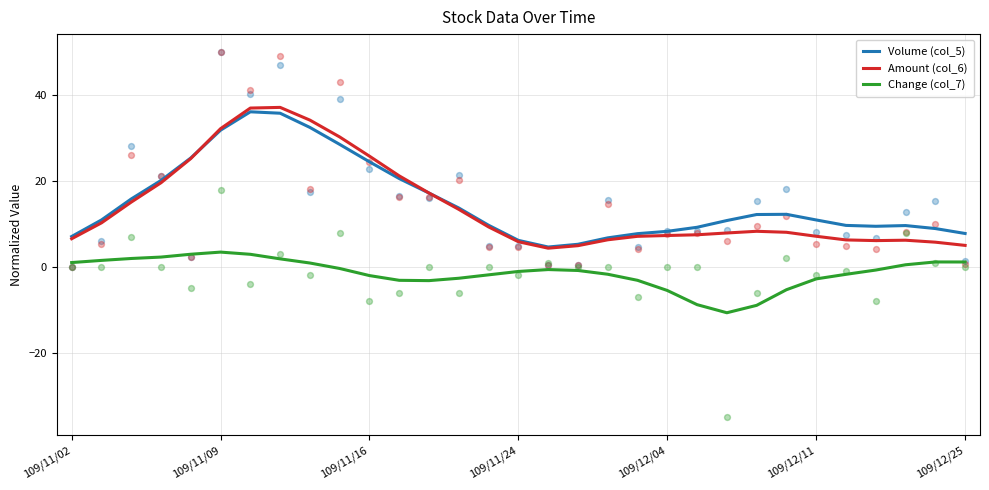

Which series contains the highest Y value?

Amount (col_6)